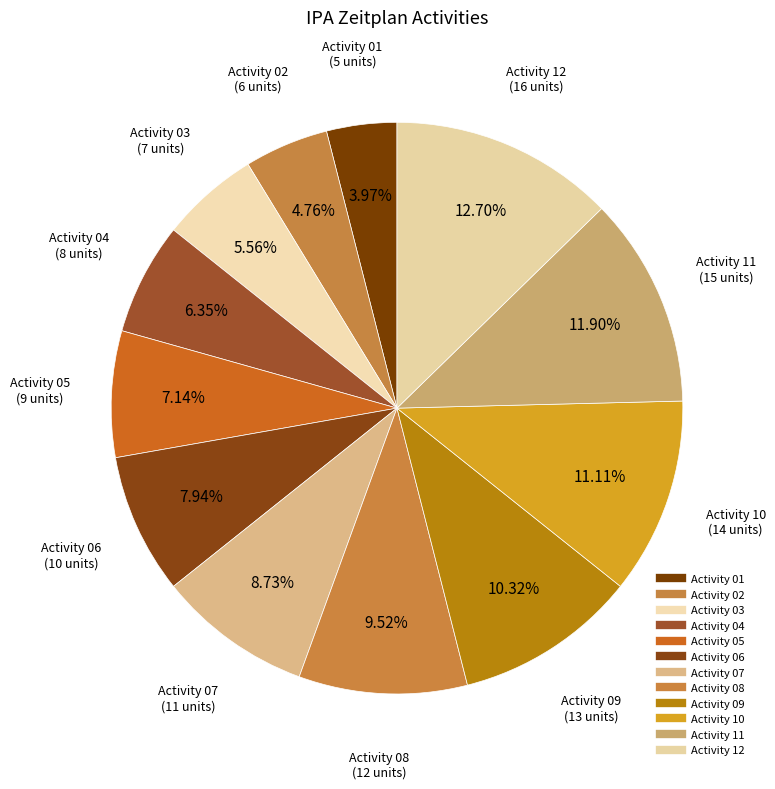

Is Activity 06 the majority of the pie?

No